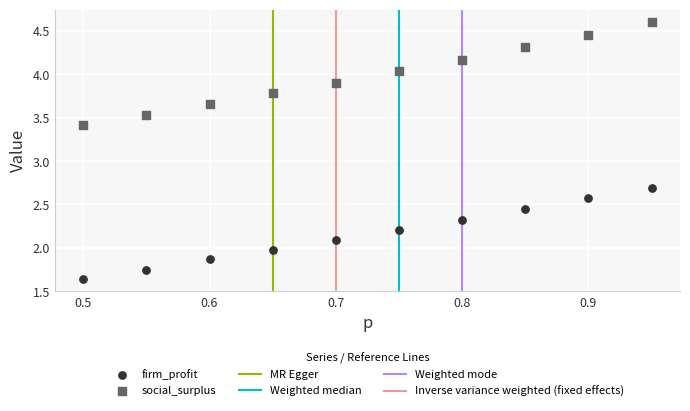

What is the X range (max minus min) for the scatter plot?

0.4